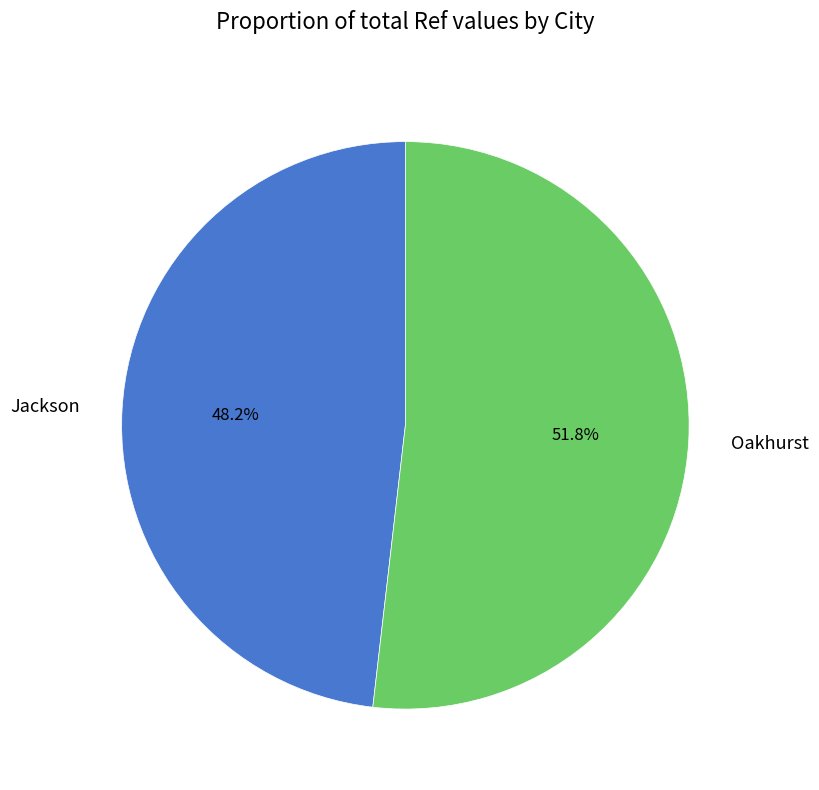

Does Jackson represent more than half of the total?

No